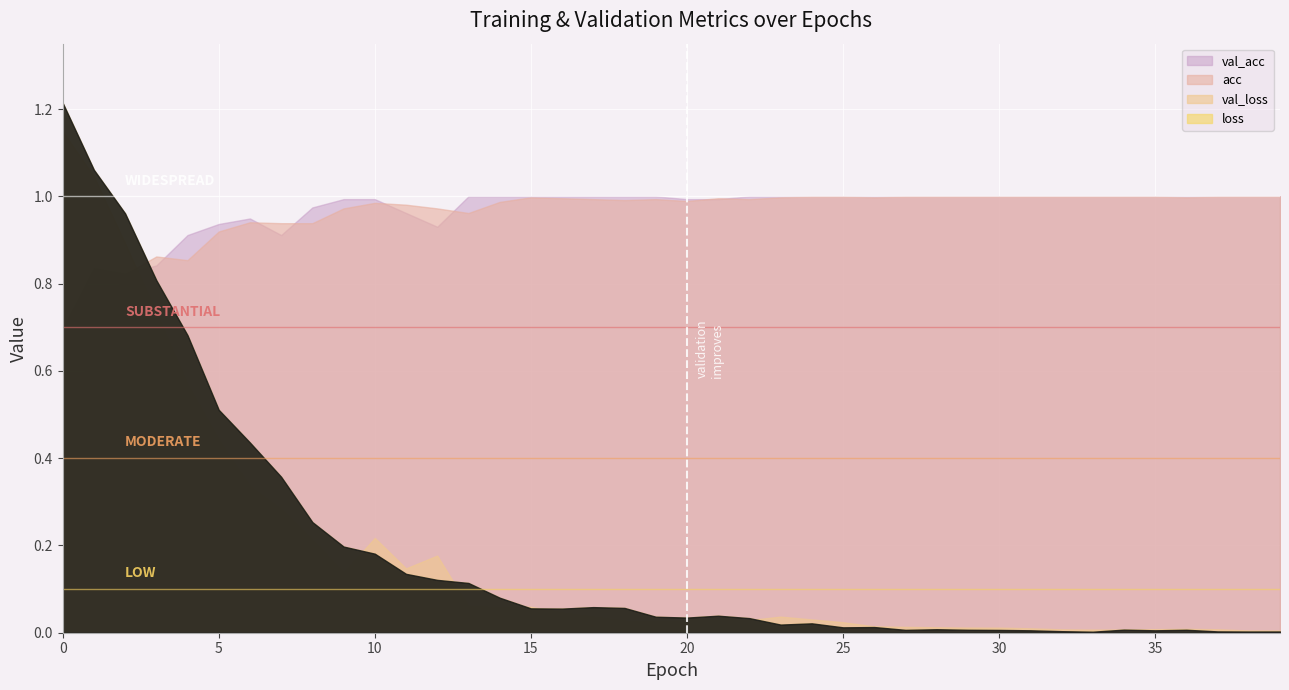

At how many categories does at least one series exceed 1?

2